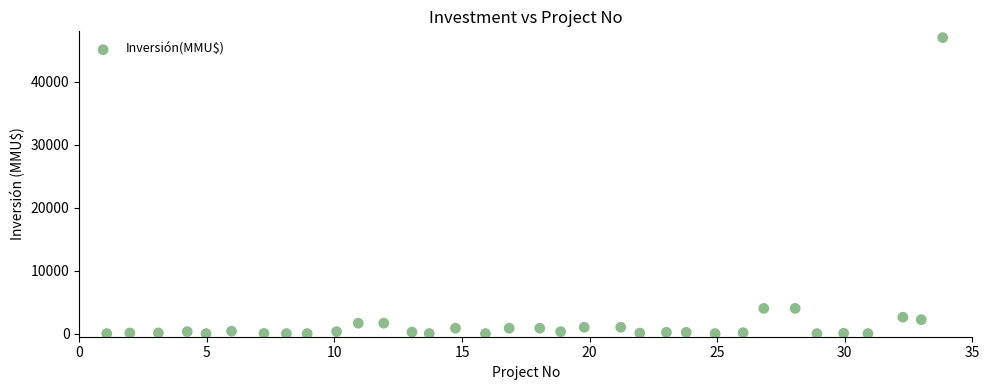

What is the range of Y values (max minus min)?

47000.0